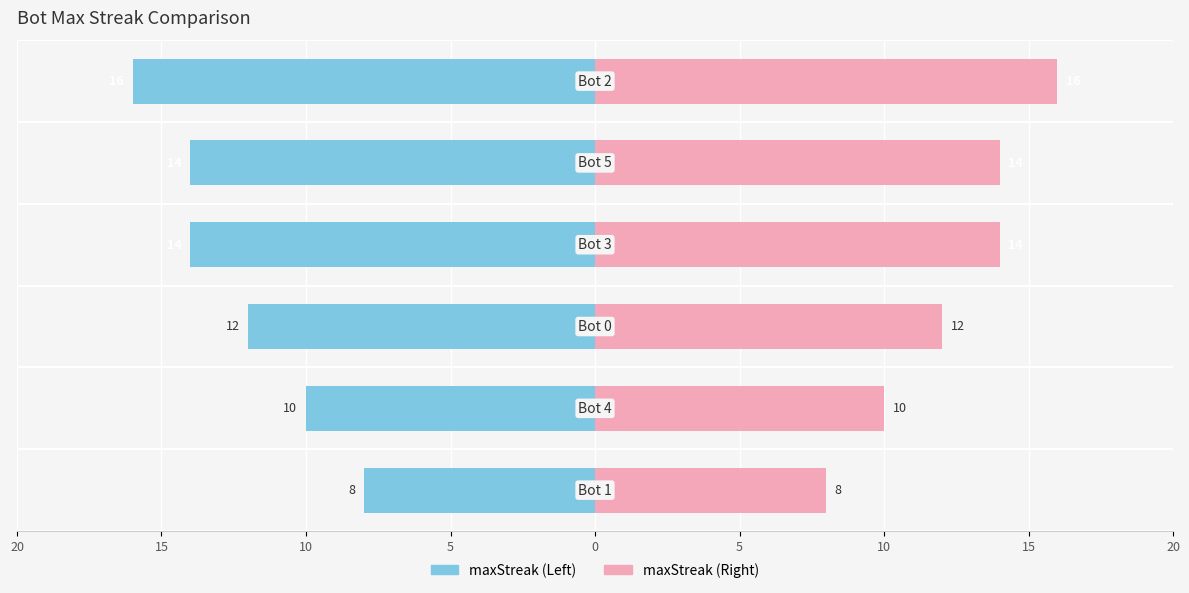

How many data points are less than 14?

3